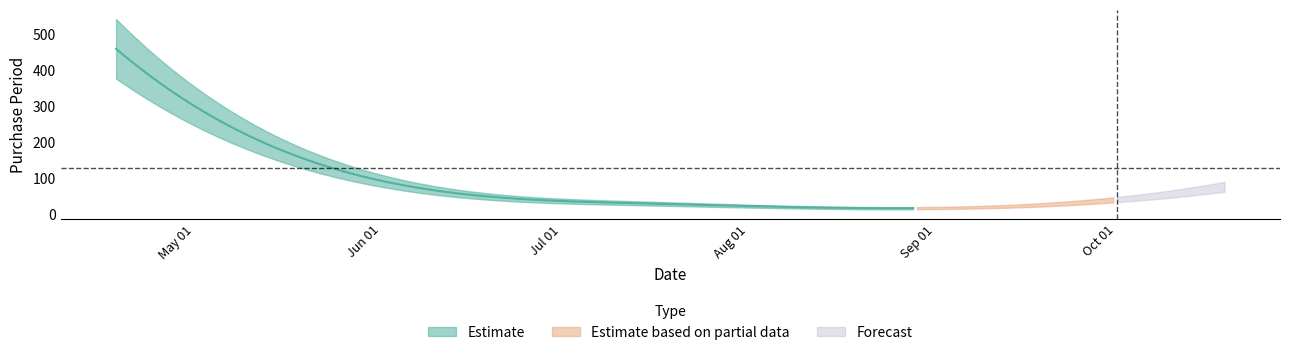

The chart shows a value of 21 at 2017-08-04. True or false?

True